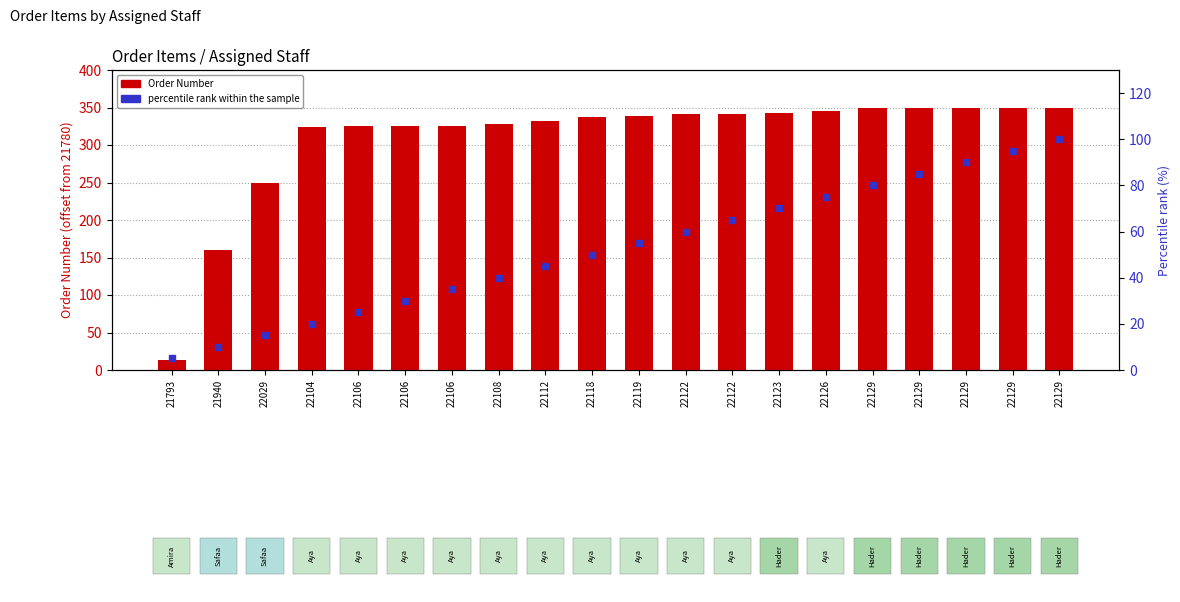

Reading left to right, list all the values displayed in this chart.

Order Number: 21793=13.0	21940=160.0	22029=249.0	22104=324.0	22106=326.0	22106=326.0	22106=326.0	22108=328.0	22112=332.0	22118=338.0	22119=339.0	22122=342.0	22122=342.0	22123=343.0	22126=346.0	22129=349.0	22129=349.0	22129=349.0	22129=349.0	22129=349.0
percentile rank within the sample: 21793=5.0	21940=10.0	22029=15.0	22104=20.0	22106=25.0	22106=30.0	22106=35.0	22108=40.0	22112=45.0	22118=50.0	22119=55.0	22122=60.0	22122=65.0	22123=70.0	22126=75.0	22129=80.0	22129=85.0	22129=90.0	22129=95.0	22129=100.0